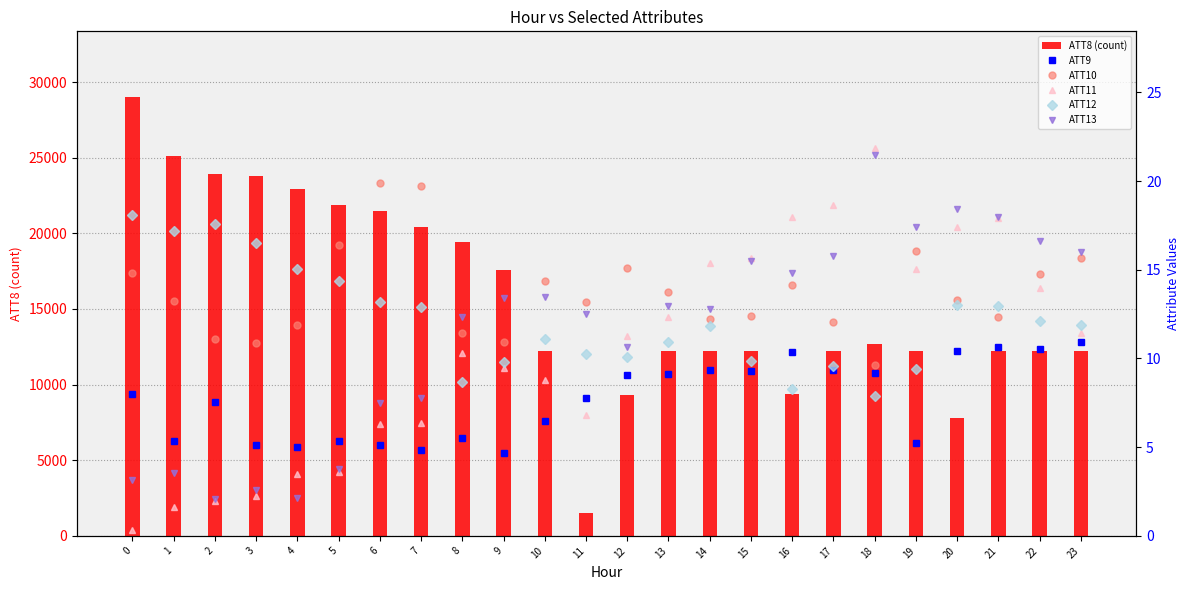

Does the chart contain stacked bars?

No